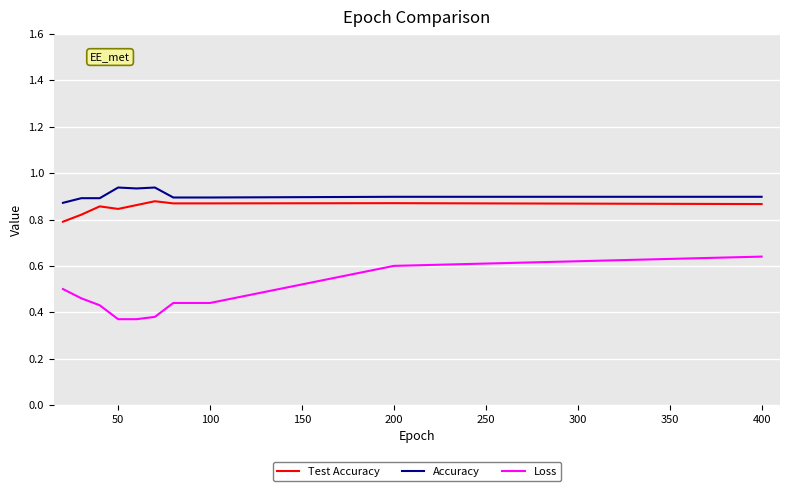

True or false: Test Accuracy and Loss intersect in this chart.

False